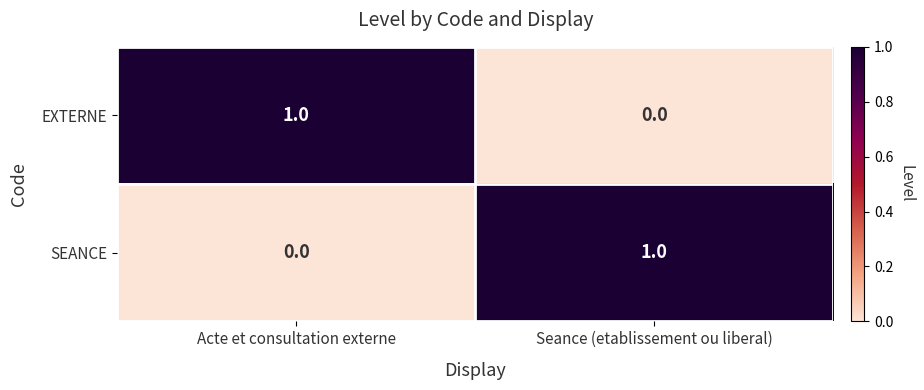

The EXTERNE series shows -1 at Seance (etablissement ou liberal). True or false?

False